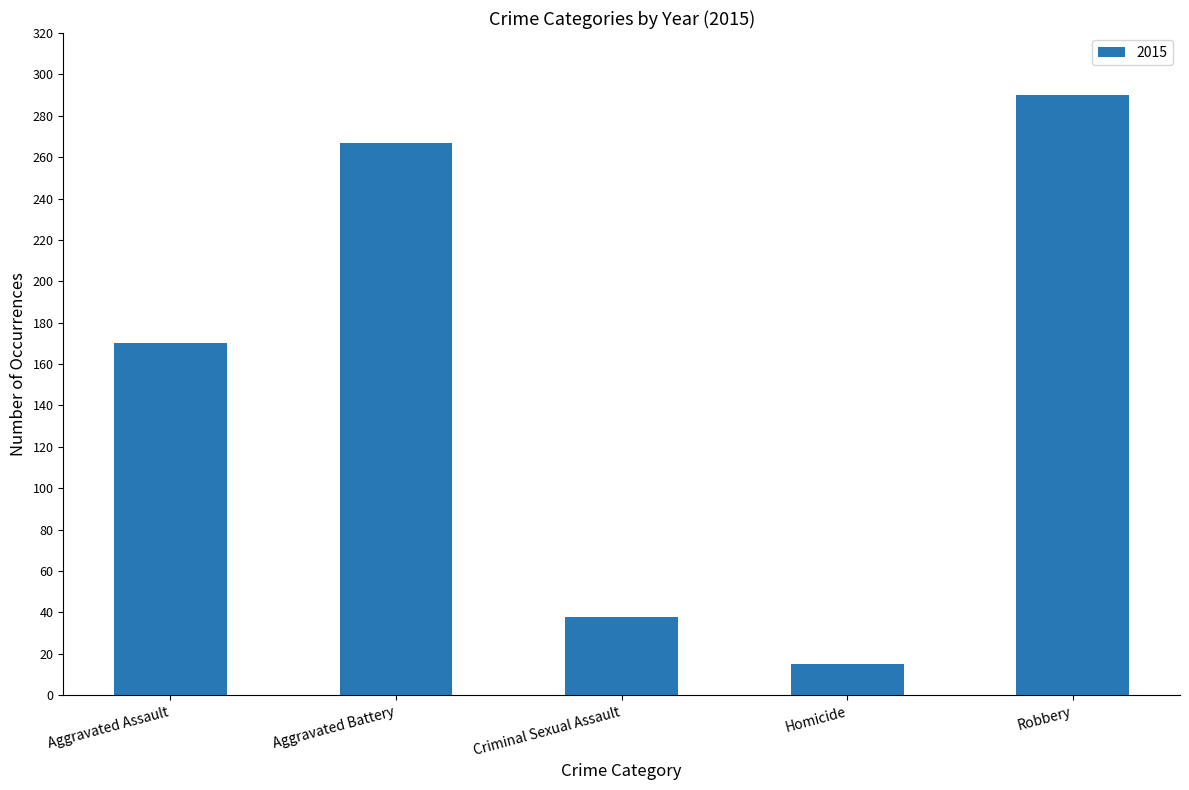

How many bars are there in total?

5